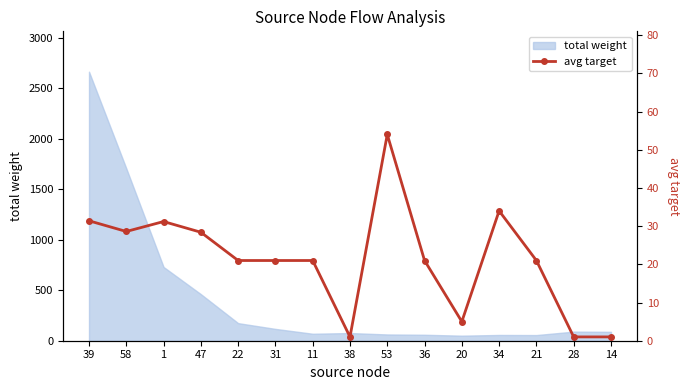

Reading right to left, what are all the values shown in this chart?

14=1.0	28=1.0	21=21.0	34=34.0	20=5.0	36=21.0	53=54.0	38=1.0	11=21.0	31=21.0	22=21.0	47=28.4	1=31.2	58=28.6	39=31.4